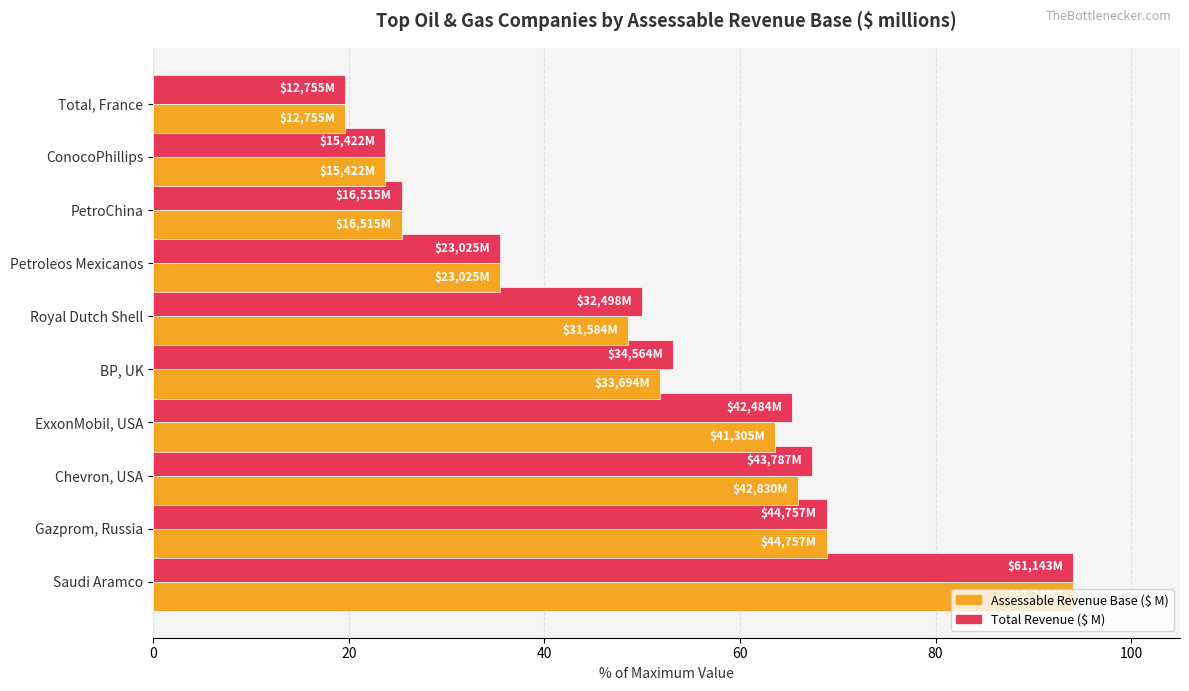

At which label is Assessable Revenue Base ($ M) closest to 56?

BP, UK